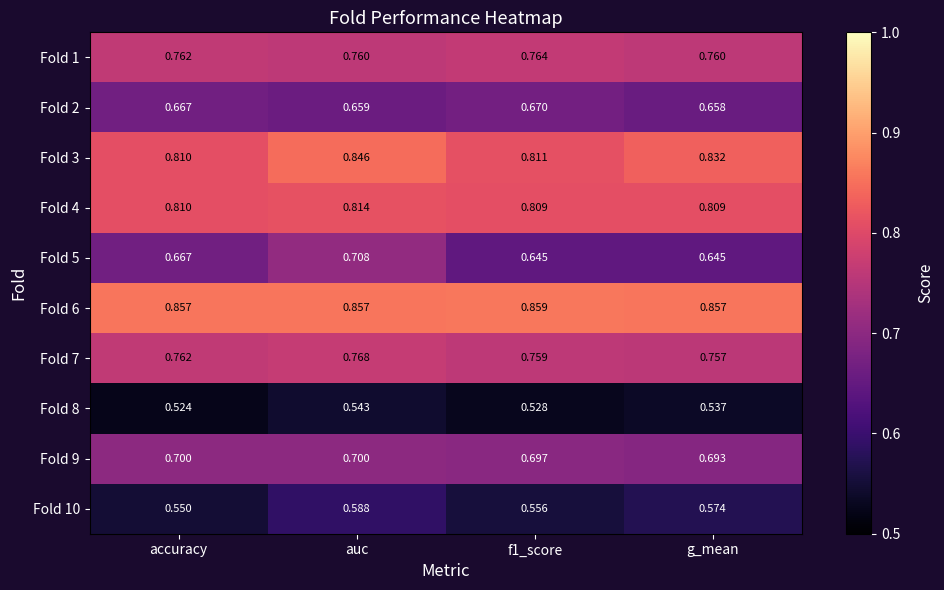

Which category has the lowest value in the Fold 8 series?

accuracy